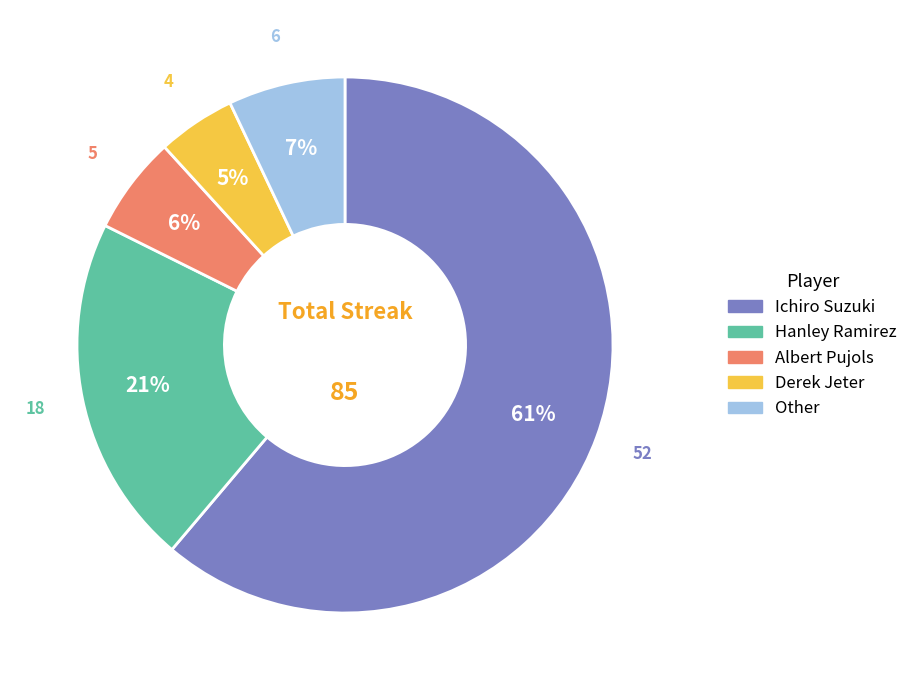

Which slice is the smallest?

Derek Jeter